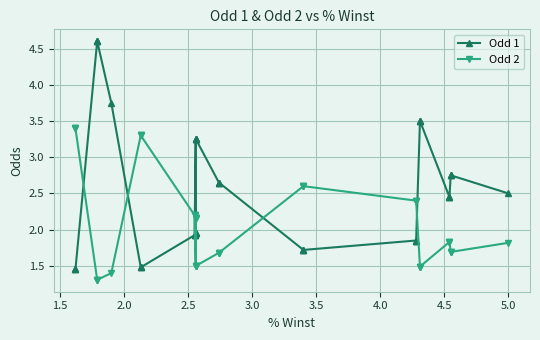

True or false: Odd 1 has more than 2 interior local peaks.

False